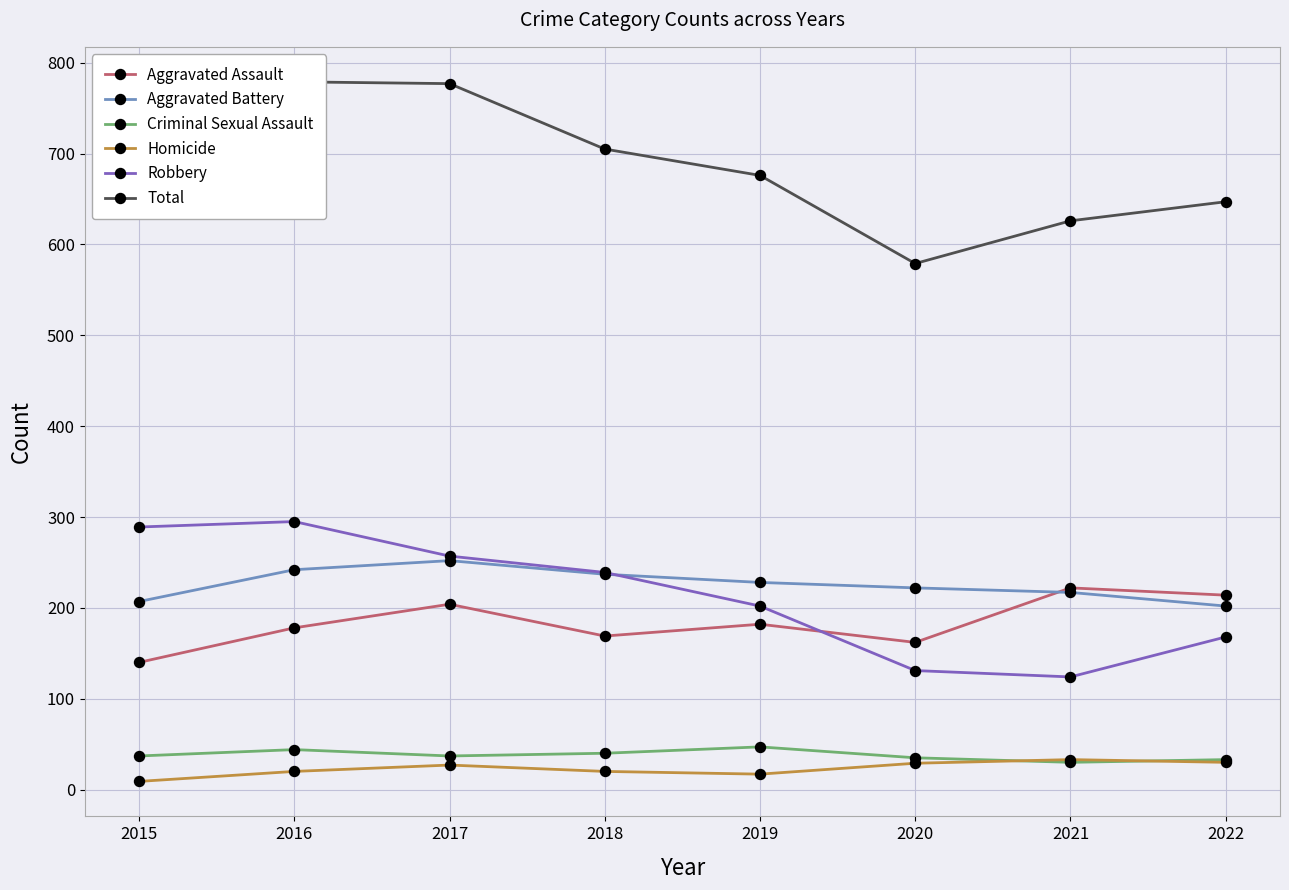

What is the difference between the highest and lowest values at 2020?

550